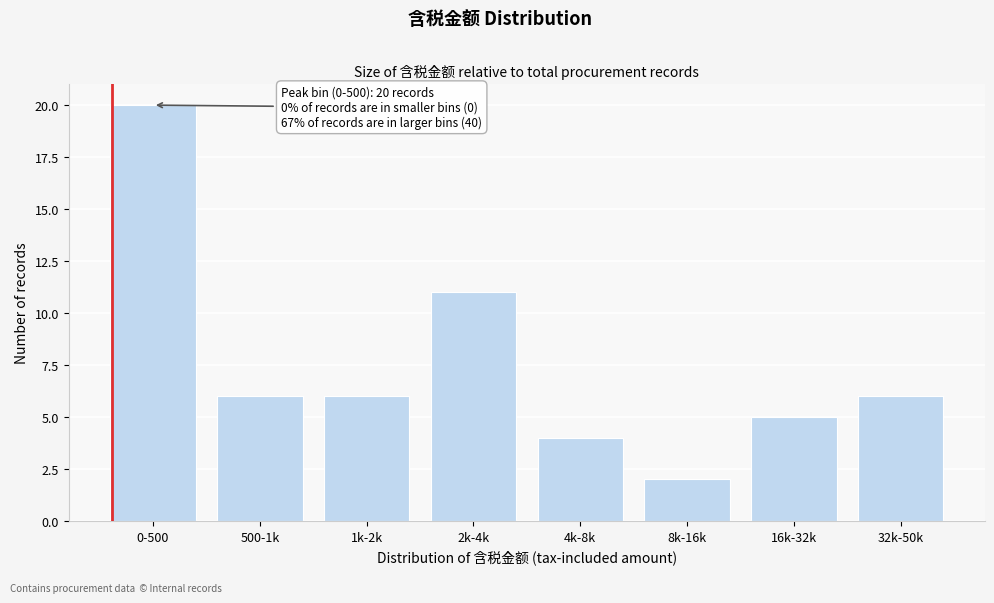

Reading left to right, extract all data points from this chart.

0-500=20	500-1k=6	1k-2k=6	2k-4k=11	4k-8k=4	8k-16k=2	16k-32k=5	32k-50k=6